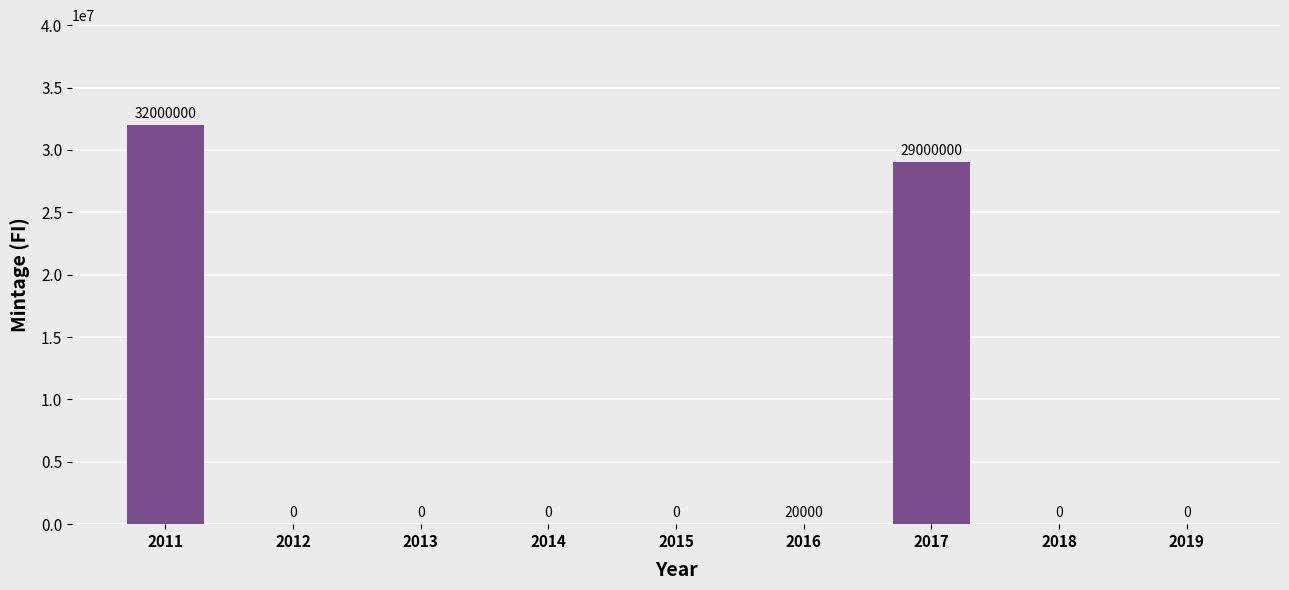

Is it true that the value at 2013 is 17139580?

False